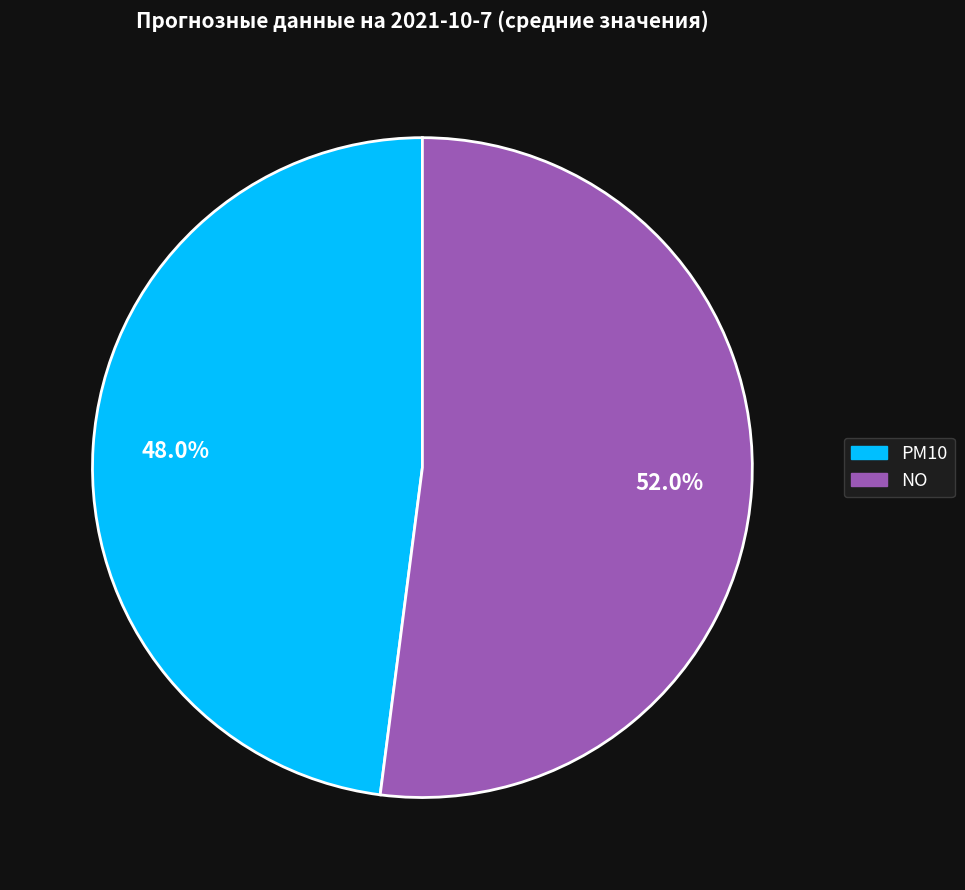

What is the ratio of the value at PM10 to the value at NO?

0.9